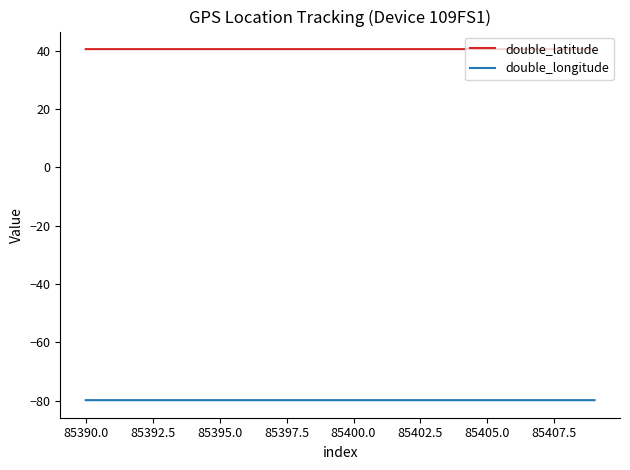

What is the lowest value of the double_longitude series?

-79.9